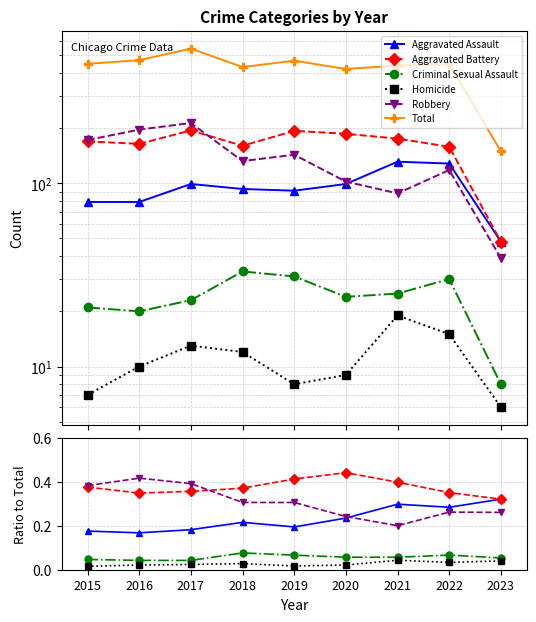

Between 2017 and 2018, which series saw the biggest shift?

Total